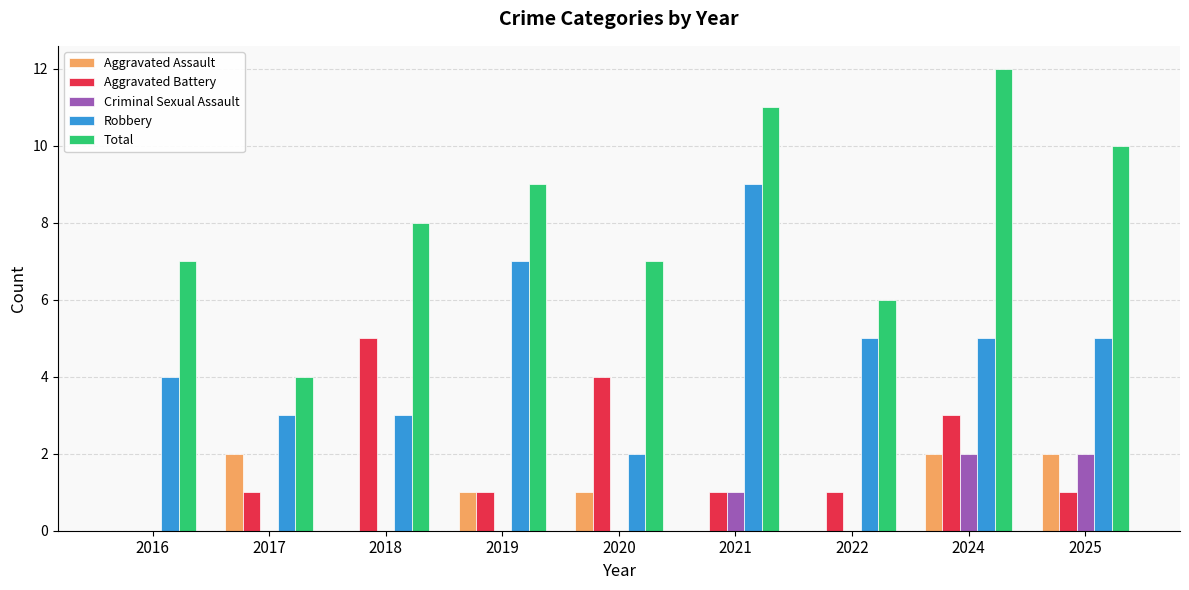

Are the bars horizontal?

No